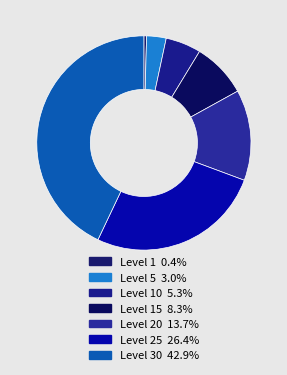

How many segments does this pie chart have?

7